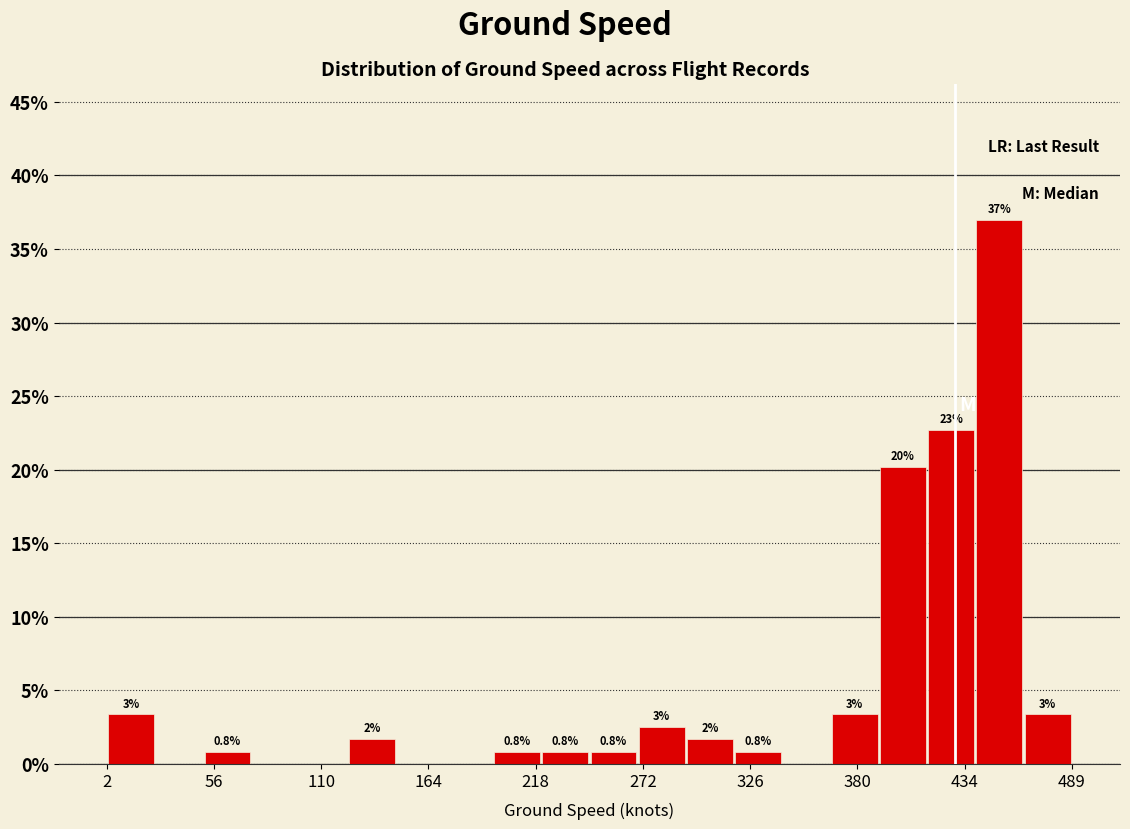

Read against the x-axis, roughly where is the centre of the tallest bar?

450